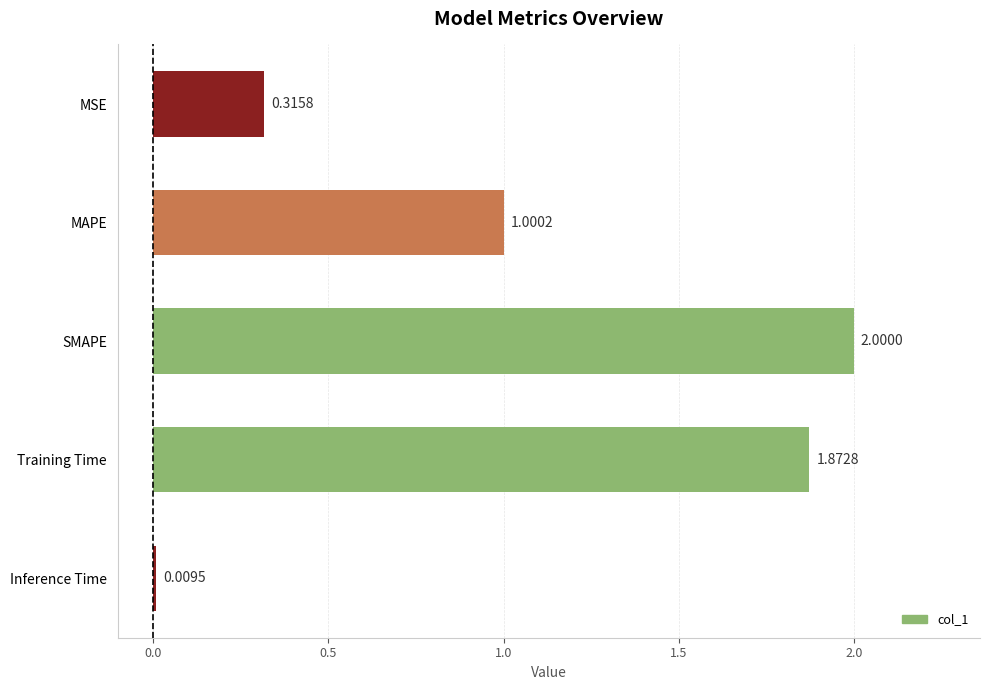

How many values are below 1?

2